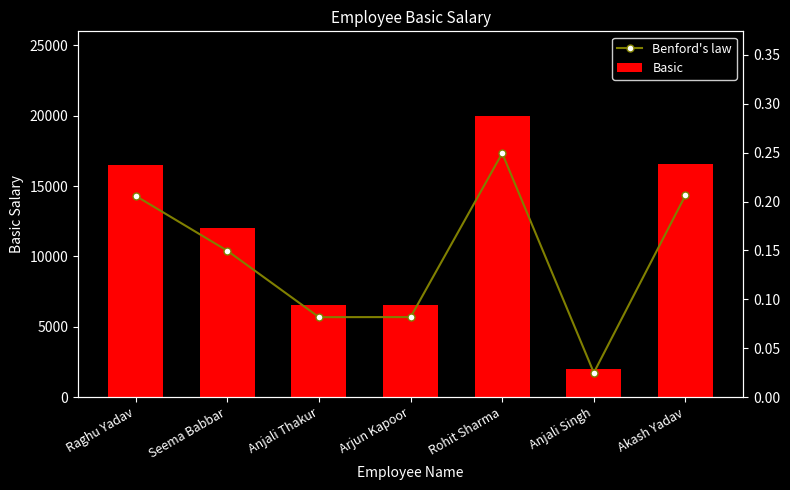

True or false: Benford's law has a value of 0.1 at Akash Yadav.

False